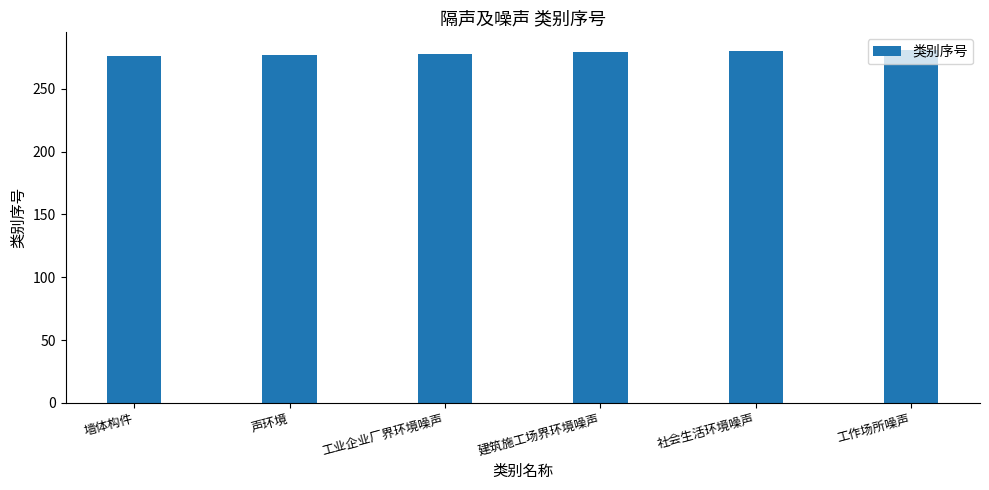

Read the value at 工作场所噪声.

281